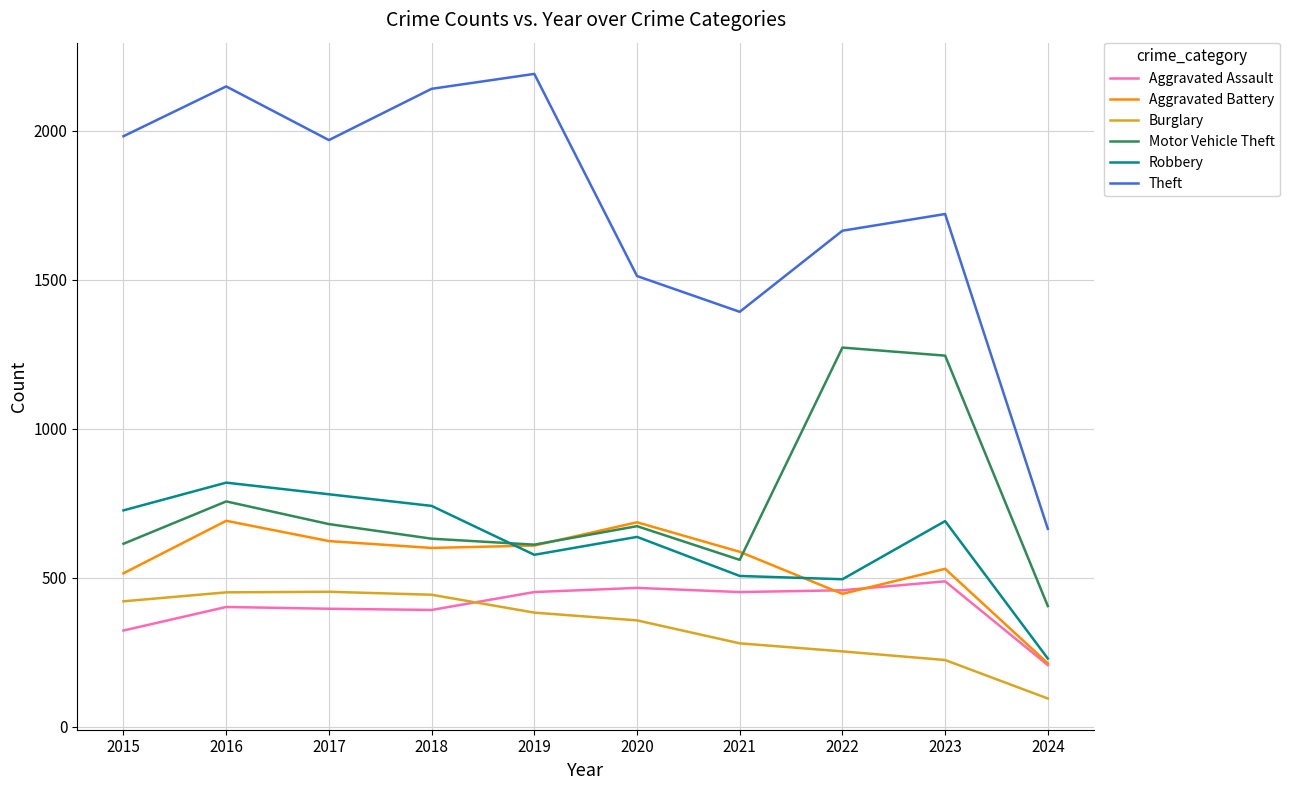

What is the difference between the highest and lowest values at 2021?

1112